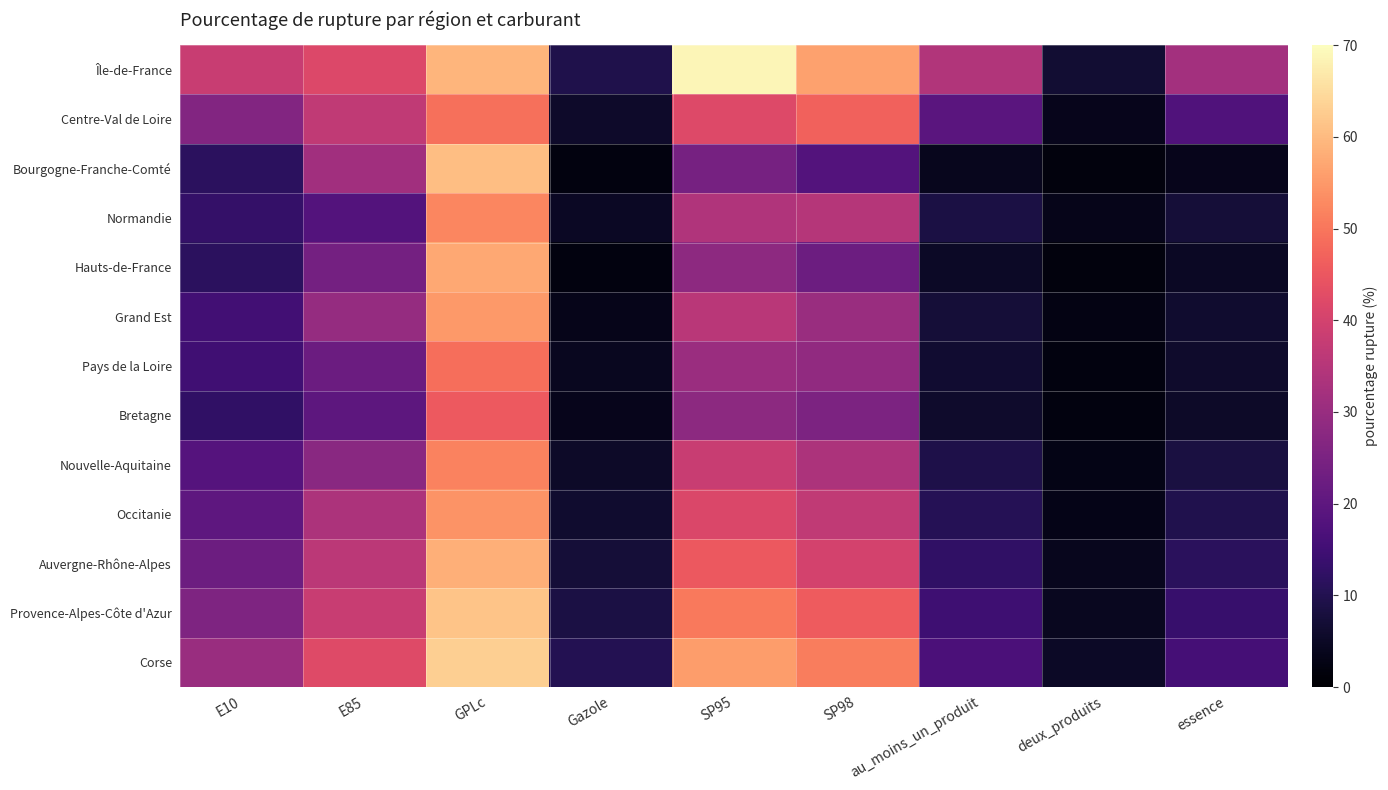

Reading left to right, list all the values displayed in this chart.

Île-de-France: E10=38.1	E85=41.8	GPLc=59.2	Gazole=9.5	SP95=68.8	SP98=56.1	au_moins_un_produit=34.4	deux_produits=6.8	essence=32.0
Centre-Val de Loire: E10=26.5	E85=36.8	GPLc=49.2	Gazole=5.7	SP95=42.1	SP98=47.0	au_moins_un_produit=19.3	deux_produits=3.8	essence=17.6
Bourgogne-Franche-Comté: E10=11.6	E85=31.5	GPLc=60.7	Gazole=2.1	SP95=24.2	SP98=18.3	au_moins_un_produit=4.1	deux_produits=1.7	essence=3.7
Normandie: E10=13.1	E85=18.1	GPLc=52.3	Gazole=4.8	SP95=33.9	SP98=34.7	au_moins_un_produit=8.7	deux_produits=3.4	essence=7.3
Hauts-de-France: E10=11.6	E85=24.0	GPLc=57.4	Gazole=2.0	SP95=28.3	SP98=22.4	au_moins_un_produit=5.1	deux_produits=1.9	essence=4.7
Grand Est: E10=15.2	E85=29.7	GPLc=55.2	Gazole=3.5	SP95=35.6	SP98=30.1	au_moins_un_produit=7.3	deux_produits=2.6	essence=6.1
Pays de la Loire: E10=14.9	E85=22.3	GPLc=48.9	Gazole=4.2	SP95=30.4	SP98=28.8	au_moins_un_produit=6.5	deux_produits=2.1	essence=6.0
Bretagne: E10=12.4	E85=19.9	GPLc=45.6	Gazole=3.8	SP95=27.9	SP98=25.3	au_moins_un_produit=5.9	deux_produits=2.0	essence=5.2
Nouvelle-Aquitaine: E10=18.3	E85=27.6	GPLc=51.7	Gazole=5.4	SP95=38.2	SP98=33.5	au_moins_un_produit=9.1	deux_produits=2.9	essence=8.3
Occitanie: E10=20.1	E85=33.5	GPLc=54.2	Gazole=6.2	SP95=41.3	SP98=36.8	au_moins_un_produit=10.4	deux_produits=3.2	essence=9.7
Auvergne-Rhône-Alpes: E10=22.7	E85=35.9	GPLc=58.3	Gazole=7.3	SP95=45.2	SP98=40.1	au_moins_un_produit=12.3	deux_produits=3.9	essence=11.2
Provence-Alpes-Côte d'Azur: E10=25.4	E85=38.1	GPLc=61.5	Gazole=8.7	SP95=50.3	SP98=45.7	au_moins_un_produit=14.6	deux_produits=4.2	essence=13.4
Corse: E10=30.2	E85=42.3	GPLc=63.1	Gazole=10.2	SP95=55.7	SP98=50.9	au_moins_un_produit=16.8	deux_produits=5.1	essence=15.7